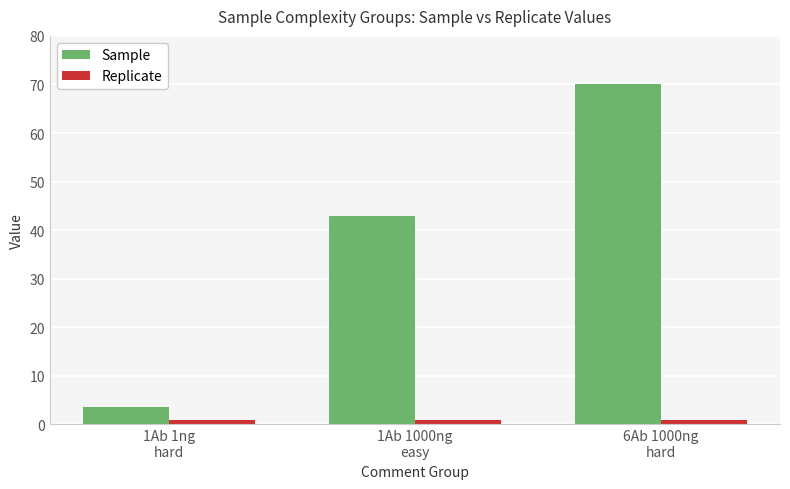

What is the value of the Replicate bar at the 3rd from the left?

1.0